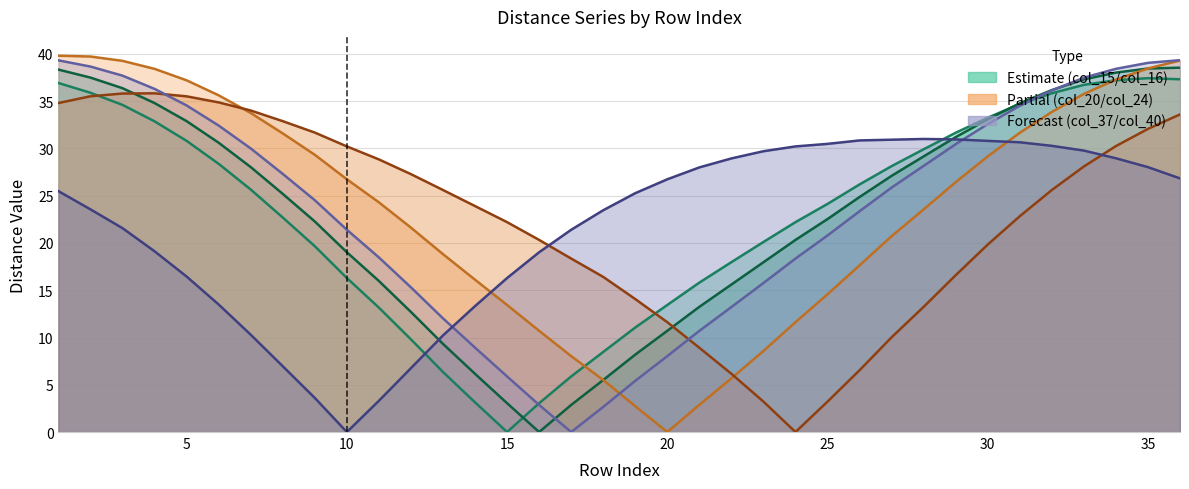

What is the difference between the second highest and minimum values in the col_15 series?

37.3